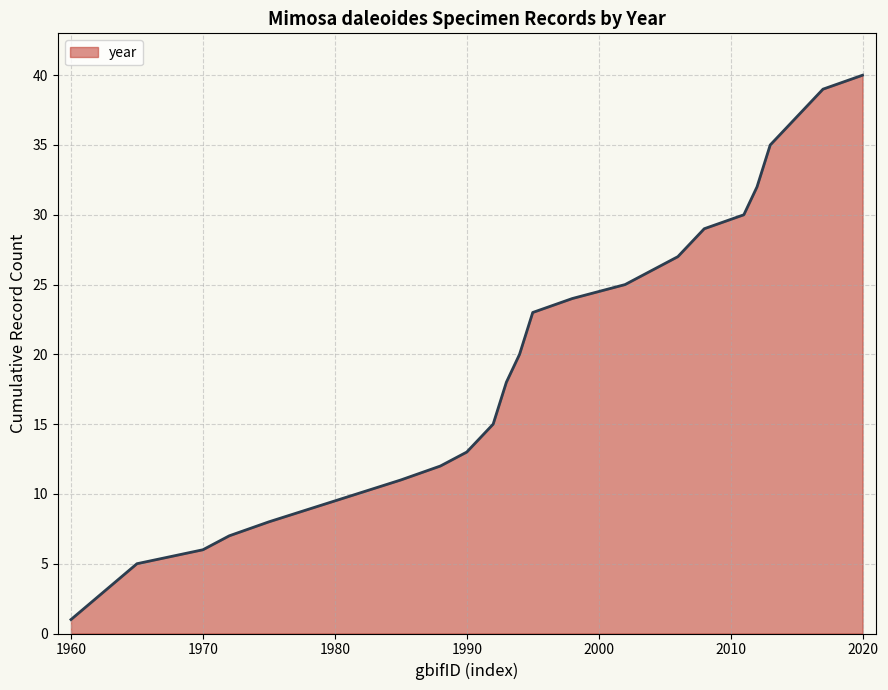

What is the greatest value displayed?

40